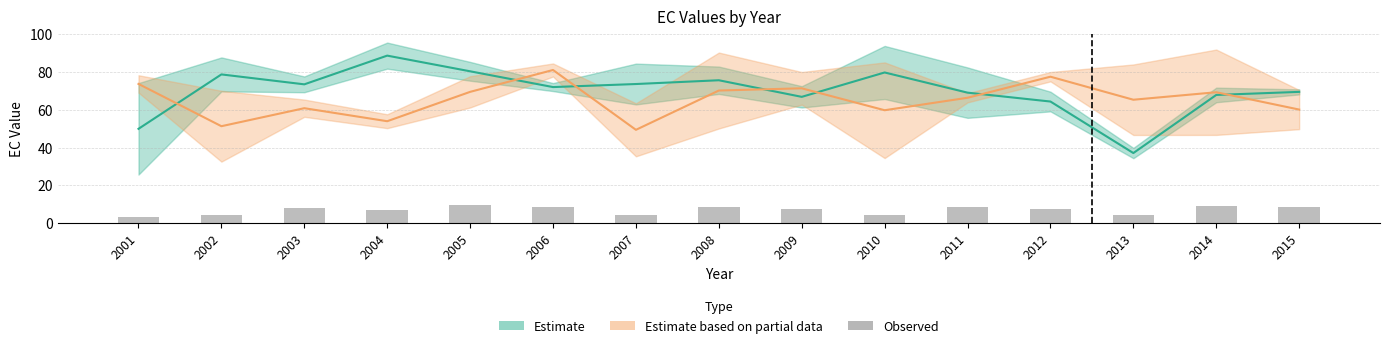

What is the difference between the maximum and second lowest values?

5.3